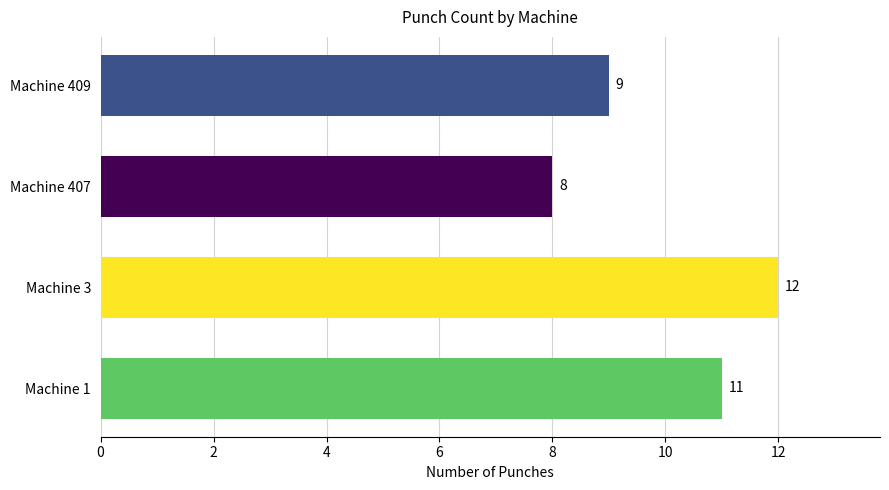

Reading top to bottom, list all the values displayed in this chart.

9	8	12	11